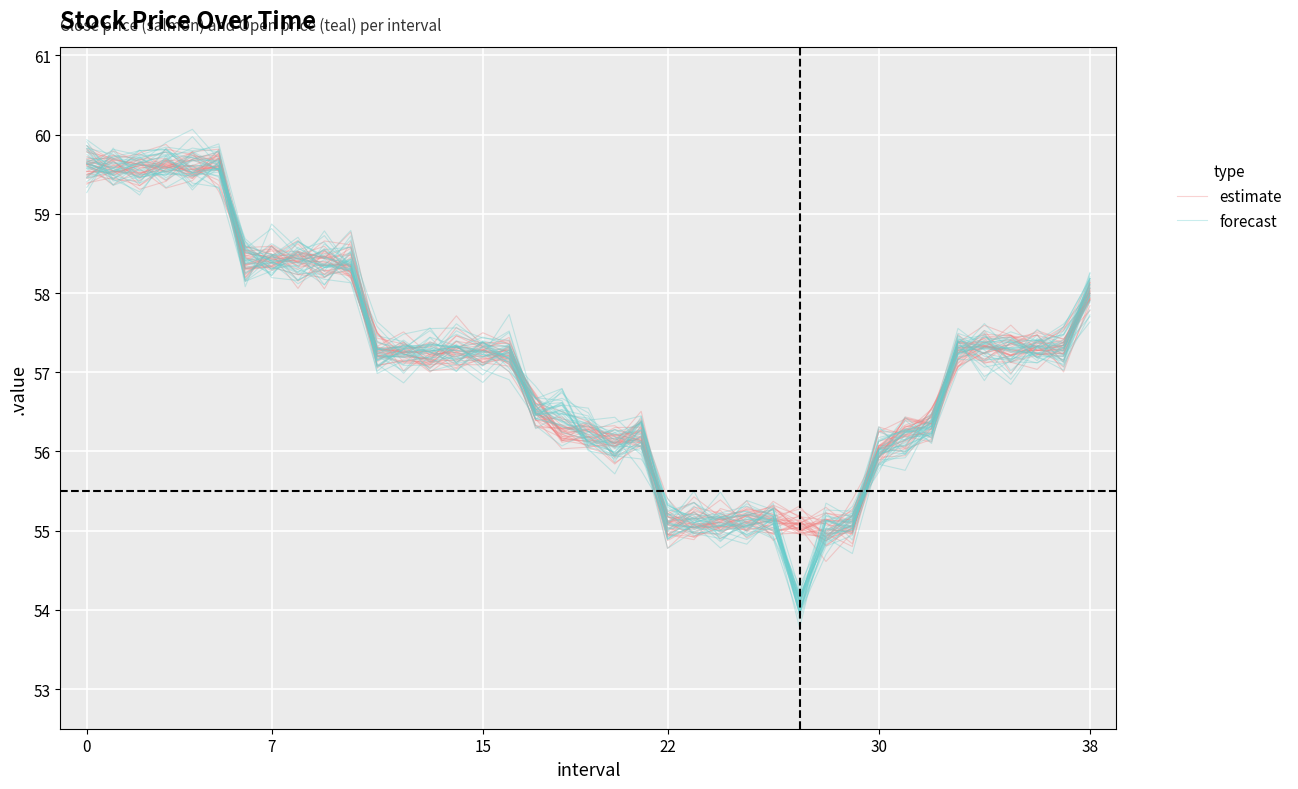

What is the average value of the estimate series?

57.1